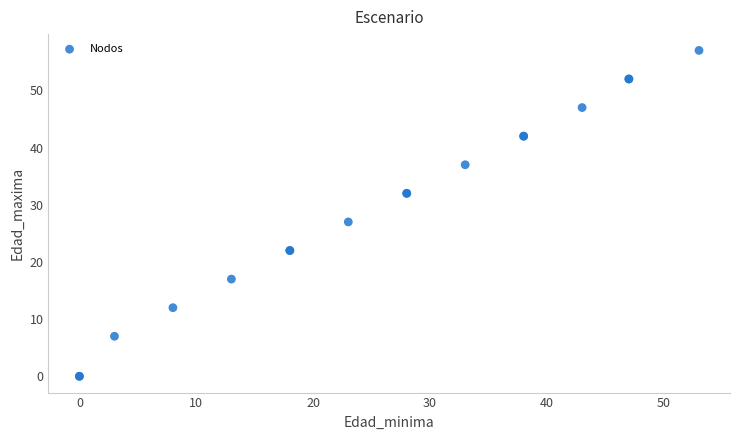

What Y value in the scatter plot is closest to 28?

27